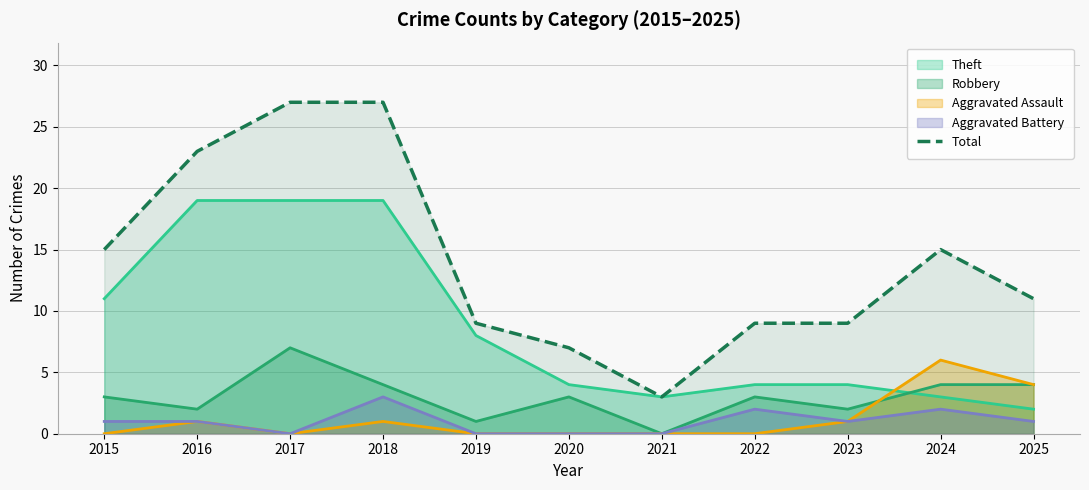

What is the value of the 6th point from the left?

7